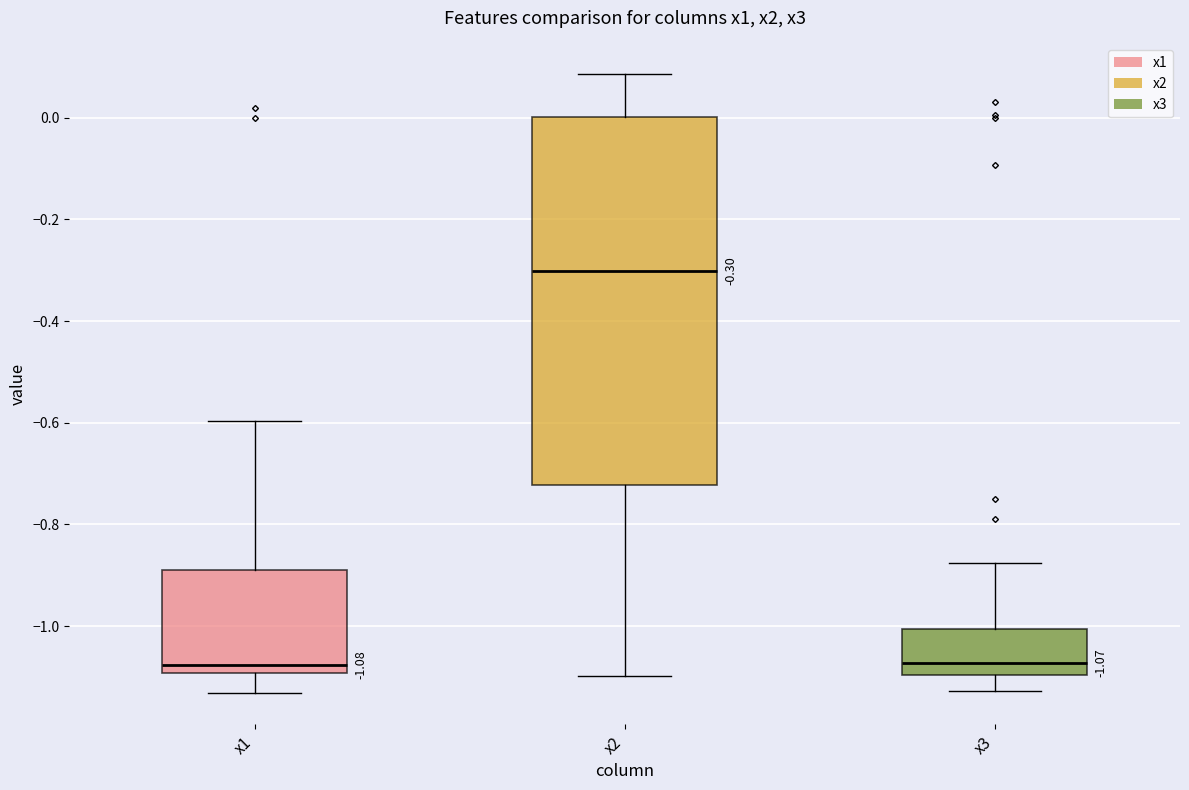

Which box is the tallest, from its lower edge to its upper edge?

x2